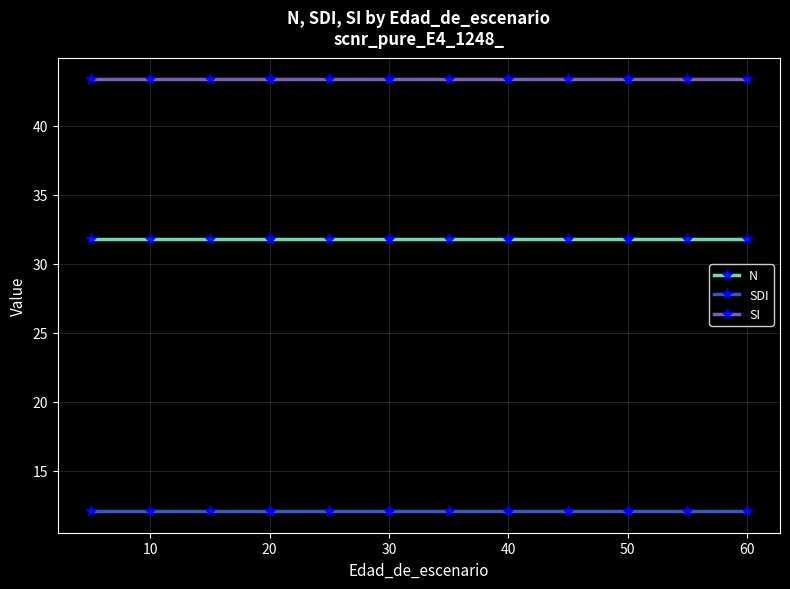

What is the lowest value of the SDI series?

12.1